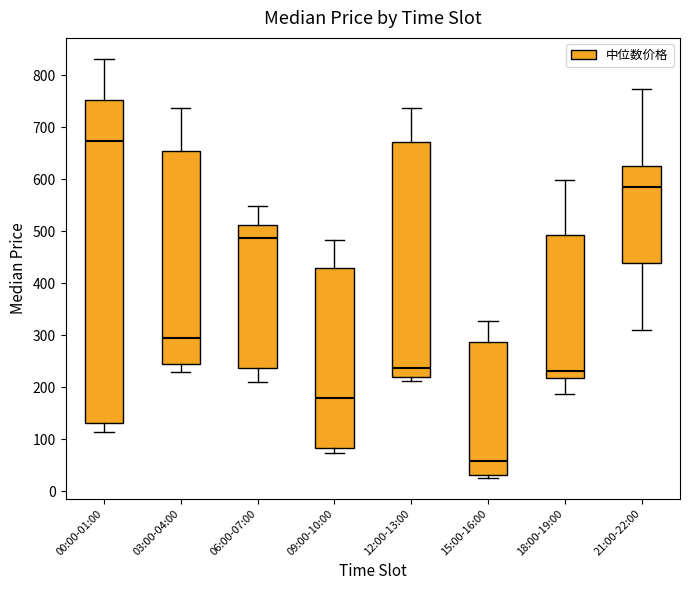

Reading left to right, read every box against the y-axis: the position of its median line, the range the box covers, and the ends of its whiskers. The values are not printed on the chart, so give them approximately, as read against the axis.

00:00-01:00: median 670, box 130 to 750, whiskers 110 to 830
03:00-04:00: median 290, box 250 to 650, whiskers 230 to 740
06:00-07:00: median 490, box 240 to 510, whiskers 210 to 550
09:00-10:00: median 180, box 80 to 430, whiskers 70 to 480
12:00-13:00: median 240, box 220 to 670, whiskers 210 to 740
15:00-16:00: median 60, box 30 to 290, whiskers 30 (just below the box's lower edge) to 330
18:00-19:00: median 230, box 220 to 490, whiskers 190 to 600
21:00-22:00: median 580, box 440 to 630, whiskers 310 to 770